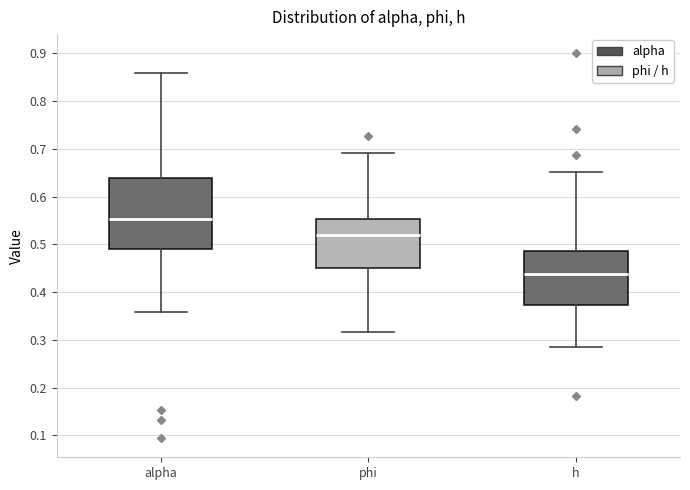

Where does the median line of the box for h sit on the y-axis? The values are not printed on the chart, so give them approximately, as read against the axis.

0.44